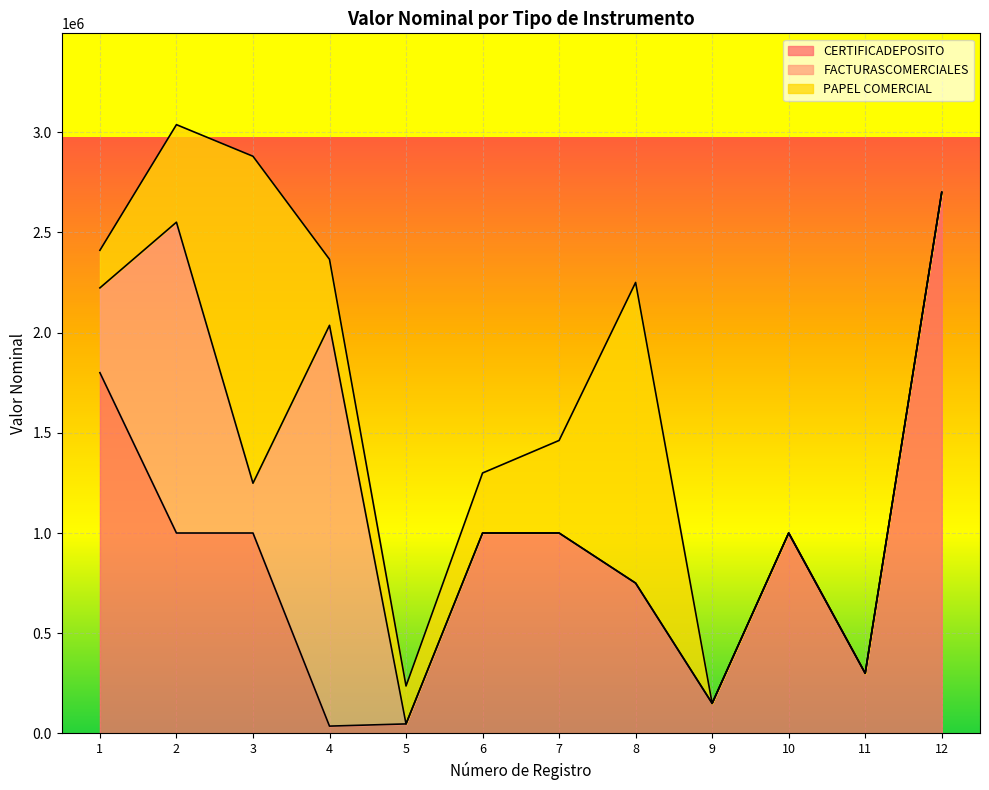

Which has a higher value, 10 or 6?

10